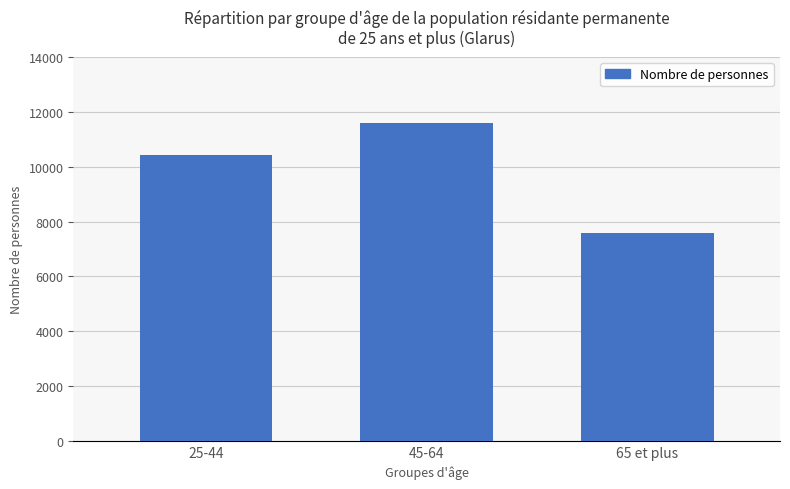

List the labels in order of value, largest first.

45-64, 25-44, 65 et plus